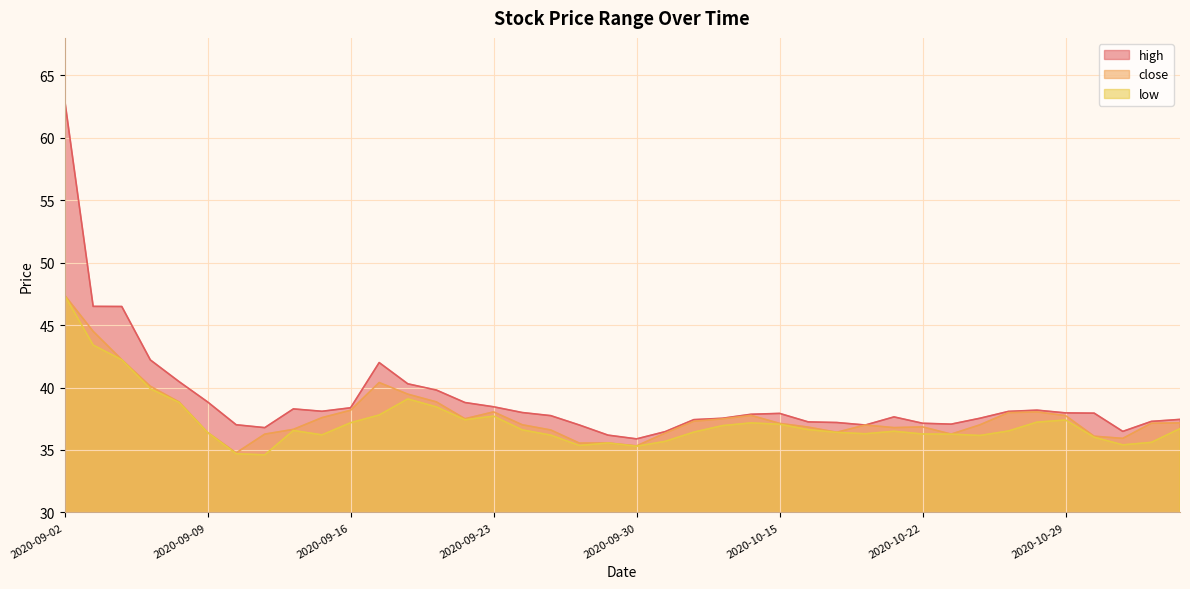

Which series has the largest total across all categories?

high